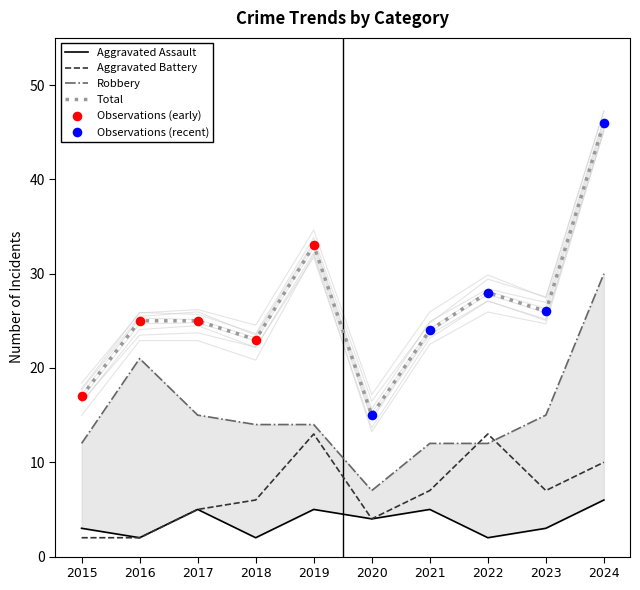

At how many categories does at least one series exceed 5?

10